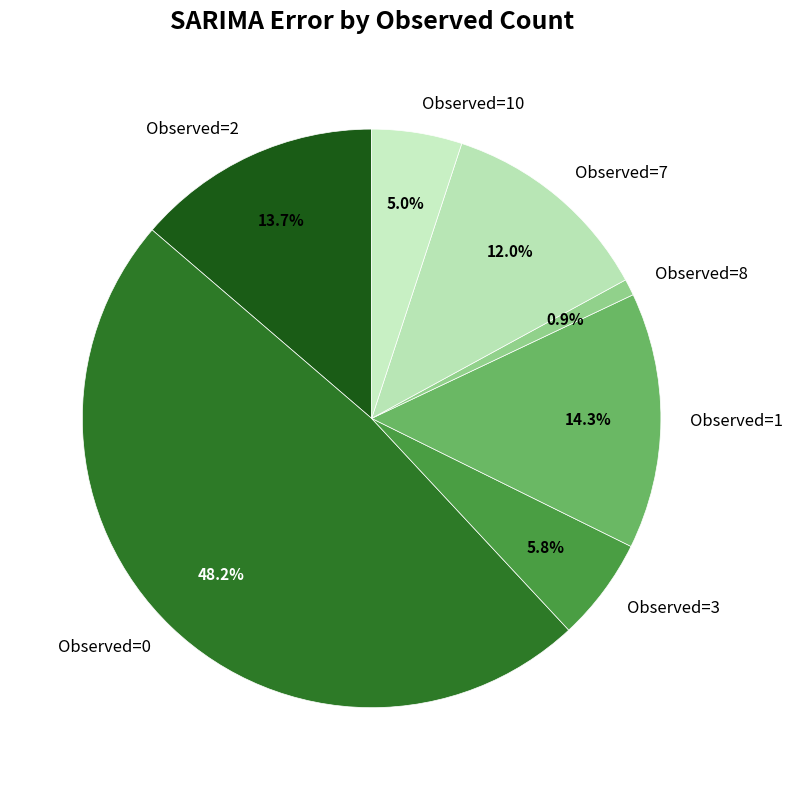

Which category has the biggest portion of the pie?

Observed=0